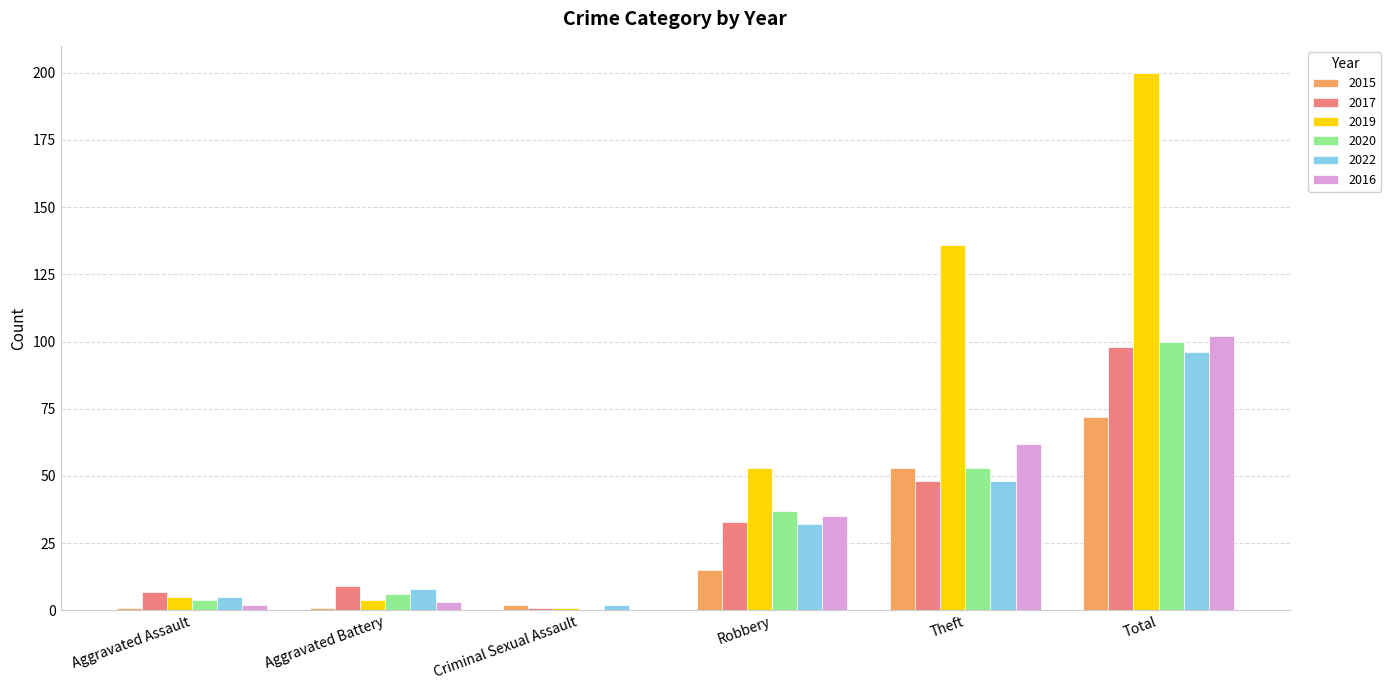

What are all the series names shown in the legend?

2015, 2017, 2019, 2020, 2022, 2016